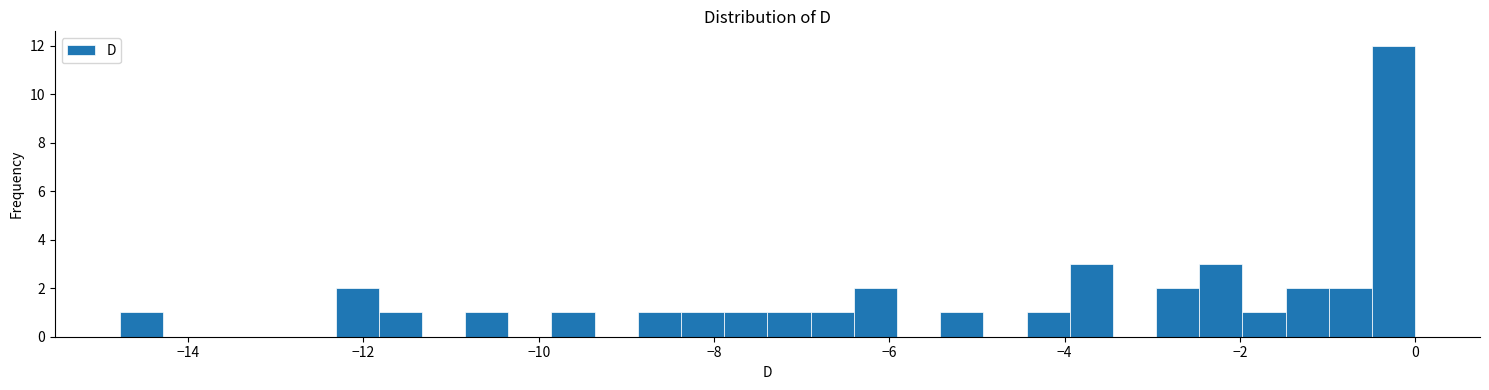

Read against the x-axis, roughly where is the centre of the tallest bar?

-0.2